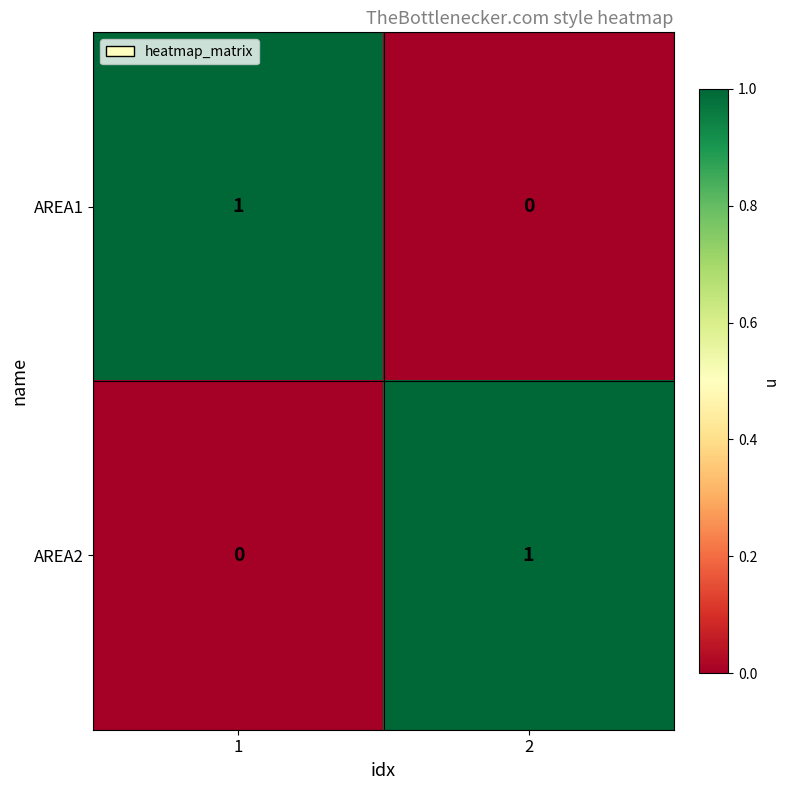

What is the difference between the highest and lowest values at 1?

1